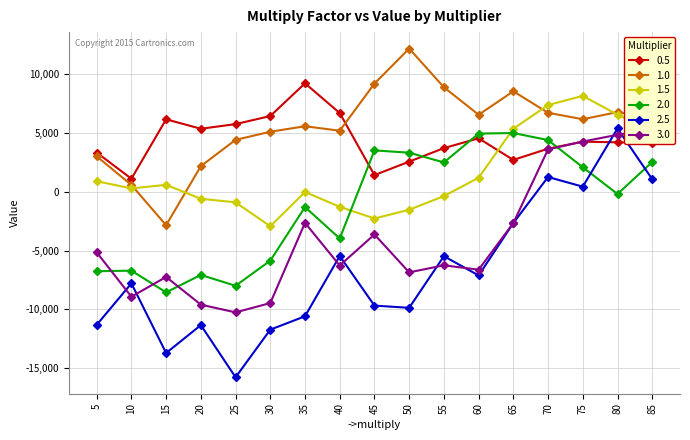

Is it true that 1.5 equals 589 at 15?

True